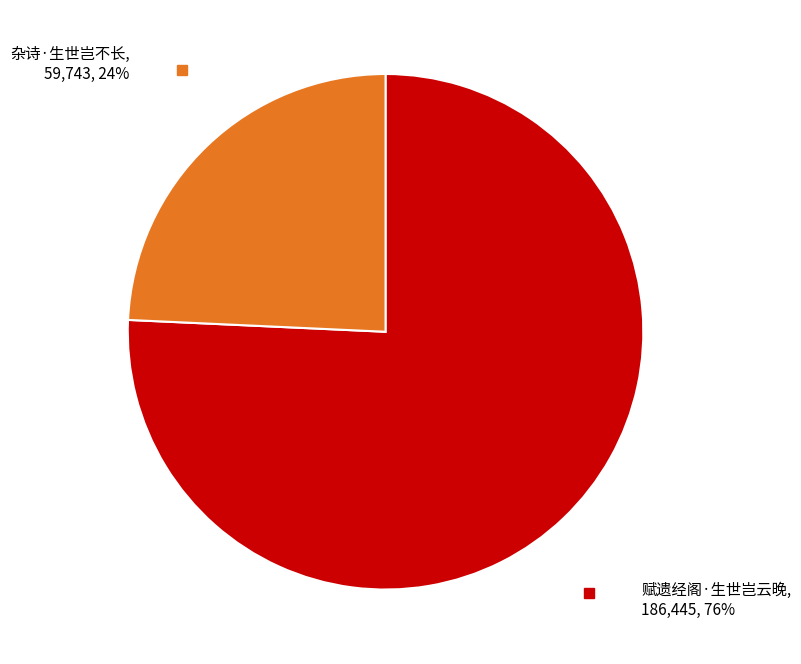

Rank the categories by value from highest to lowest.

赋遗经阁·生世岂云晚, 杂诗·生世岂不长